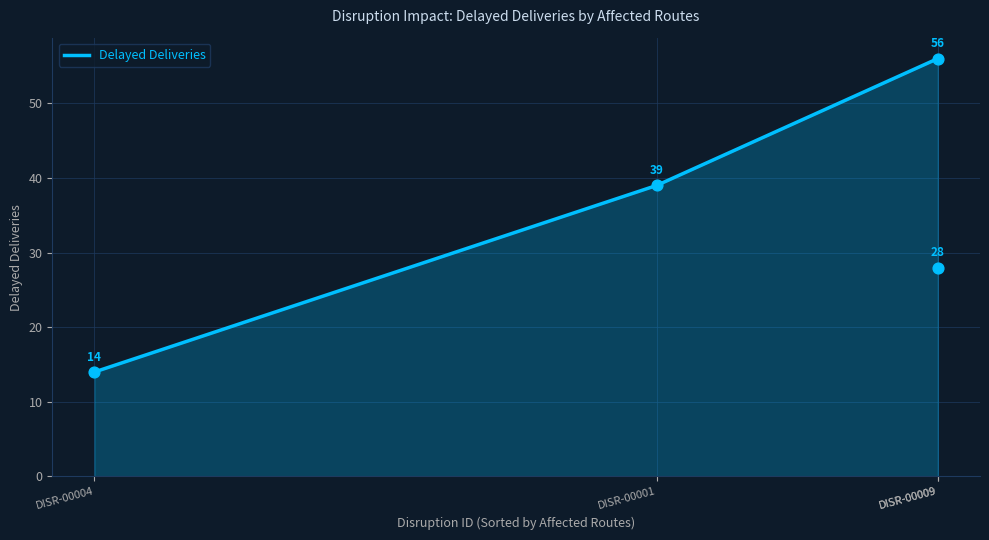

Which has a higher value, DISR-00008 or DISR-00009?

DISR-00008